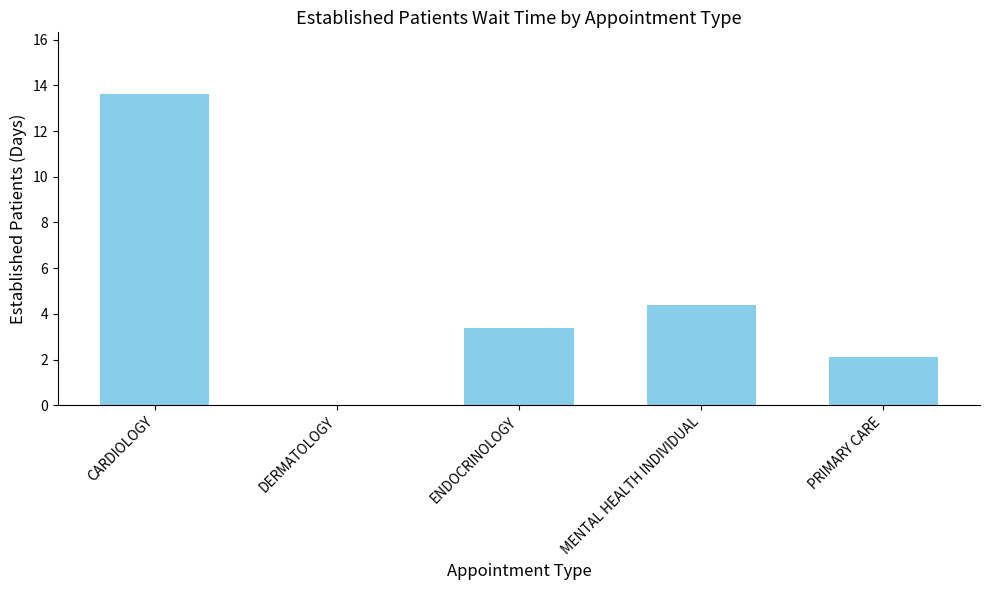

Between MENTAL HEALTH INDIVIDUAL and DERMATOLOGY, which is larger?

MENTAL HEALTH INDIVIDUAL